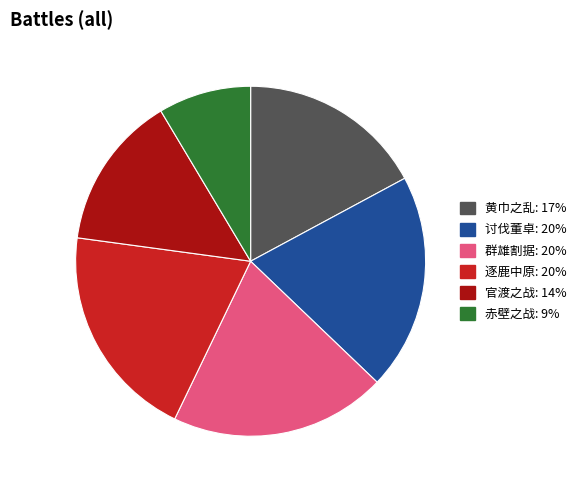

Is it true that 讨伐董卓 is 20% of the pie?

True